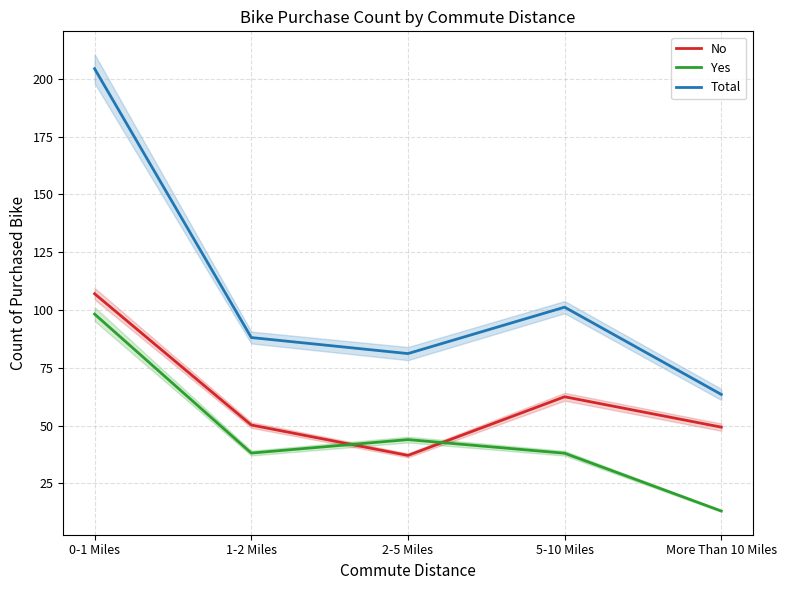

List the labels in order of No value, largest first.

0-1 Miles, 5-10 Miles, 1-2 Miles, More Than 10 Miles, 2-5 Miles